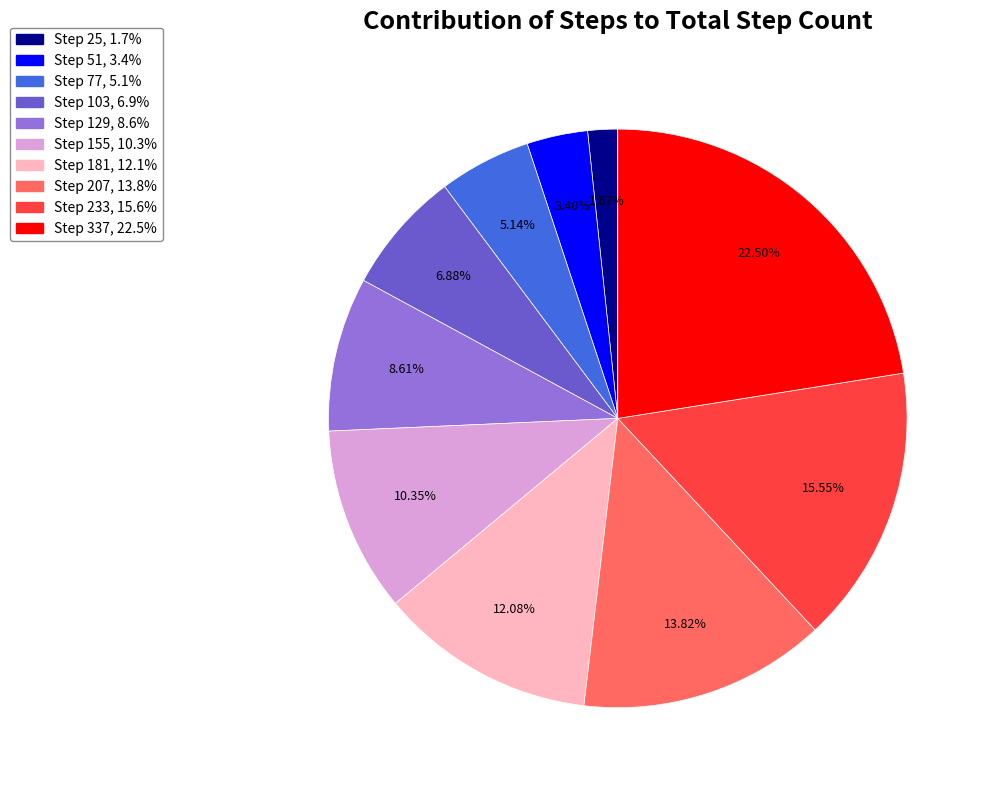

Is there any slice that represents more than half of the pie?

No